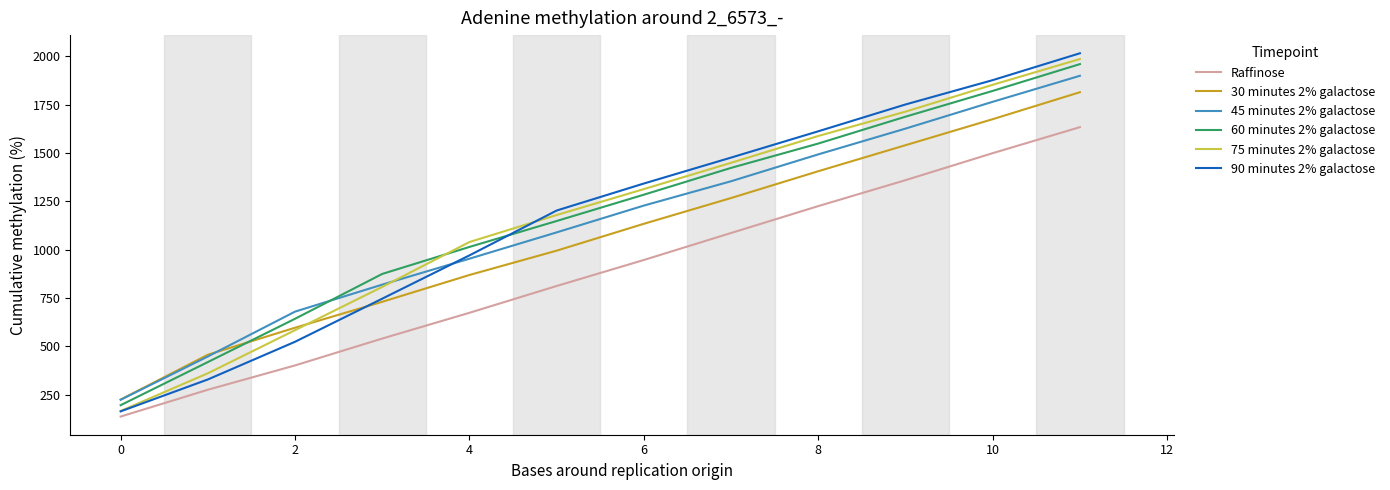

Which series has the widest spread of values?

90 minutes 2% galactose